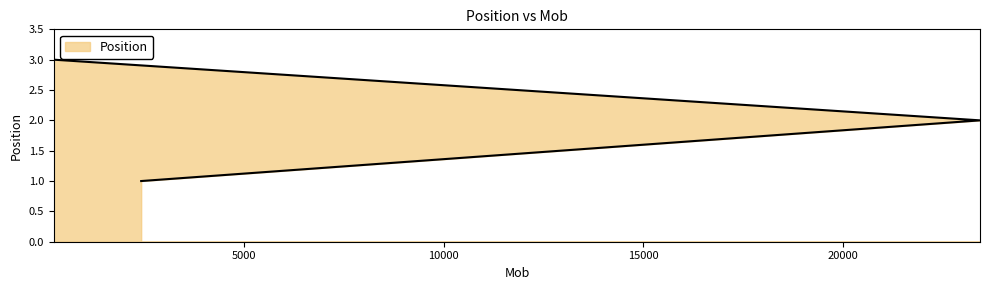

How many data points are less than 2?

1